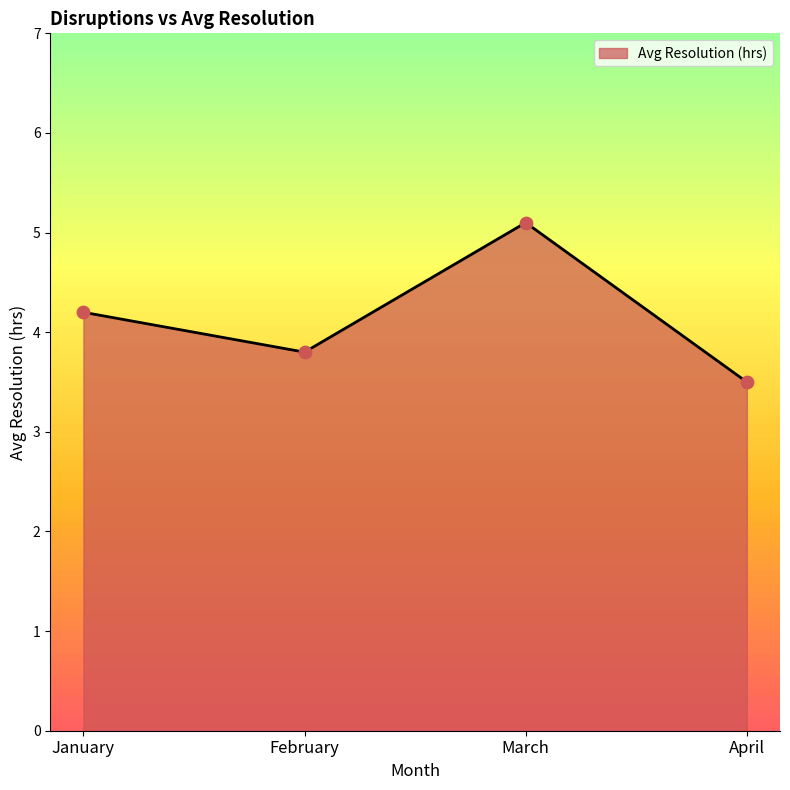

Which has a higher value, March or January?

March